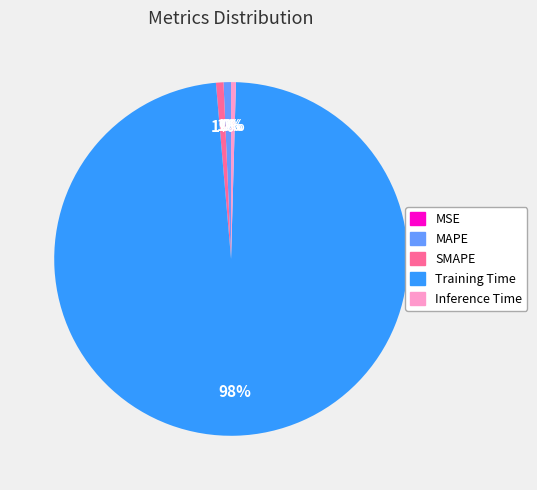

Is it true that Inference Time is 0% of the pie?

True